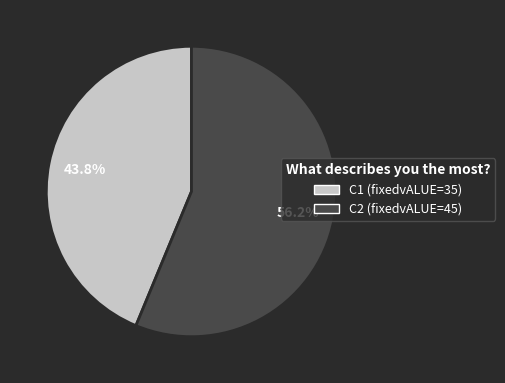

Does C2 represent more than half of the total?

Yes